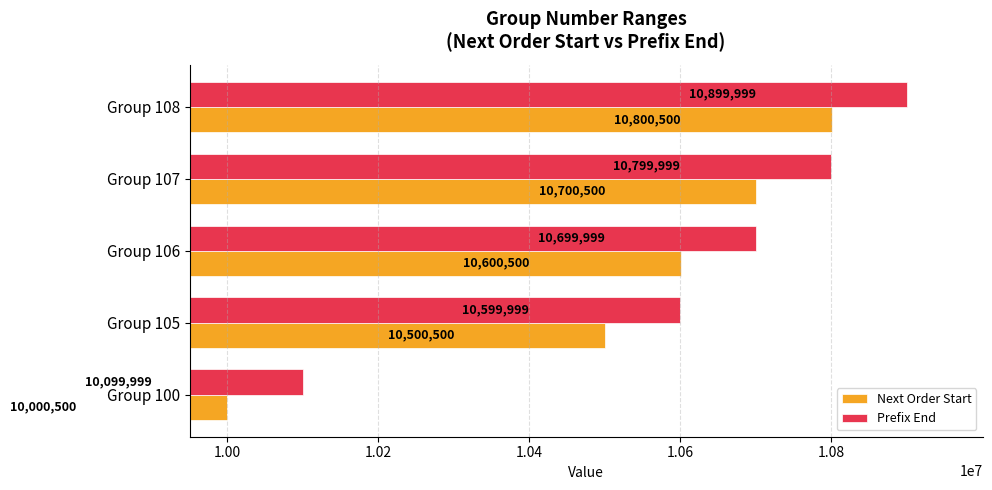

What is the difference between the second highest and second lowest values in the Next Order Start series?

200000